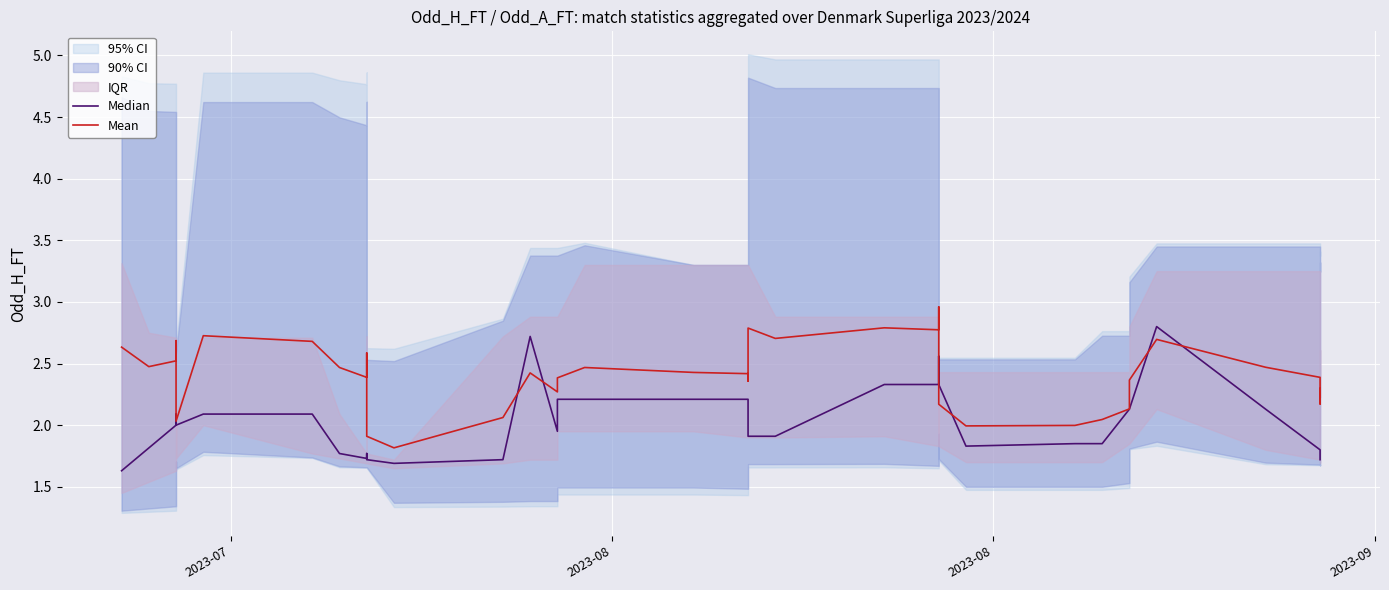

At how many categories does at least one series exceed 2?

36